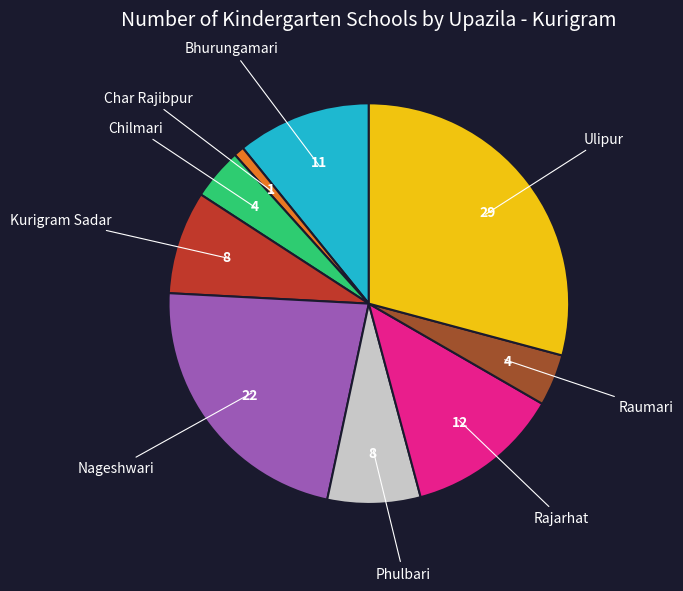

Is there a majority slice in this chart?

No